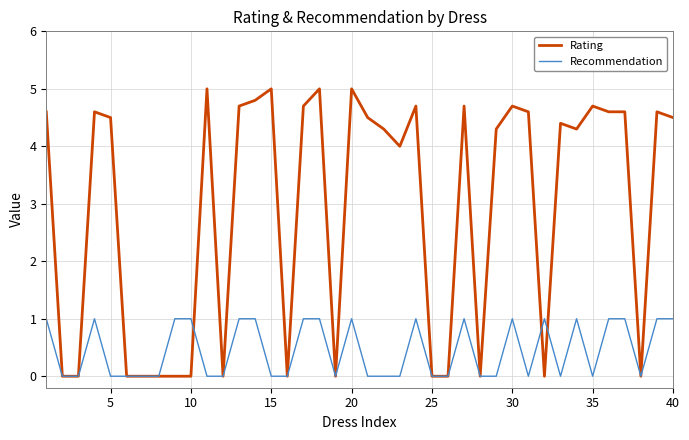

True or false: Rating has more than 2 interior local peaks.

True